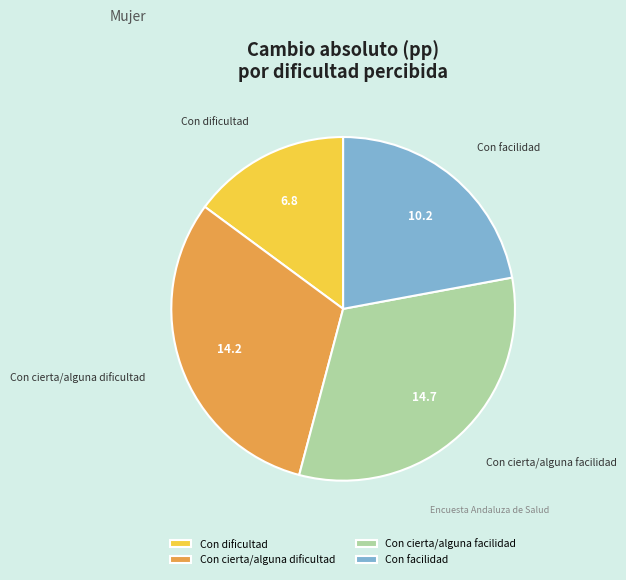

Does Con dificultad account for over 50% of the chart?

No